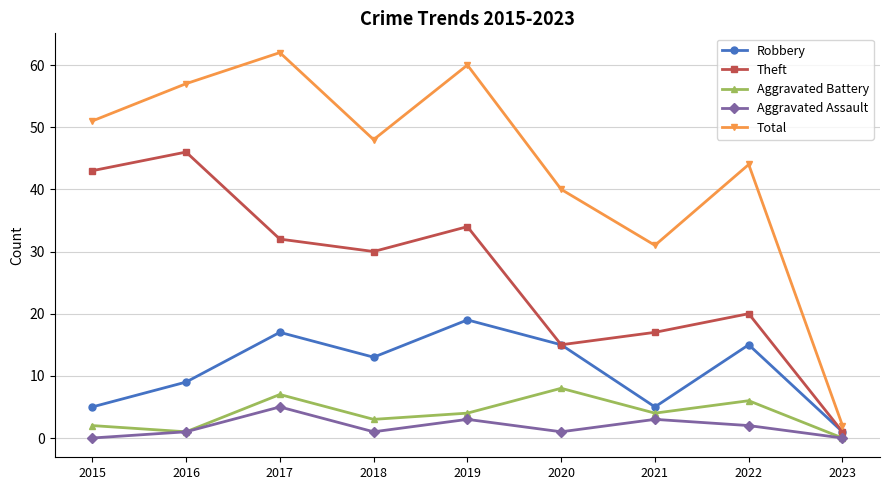

True or false: Aggravated Assault and Robbery intersect in this chart.

False